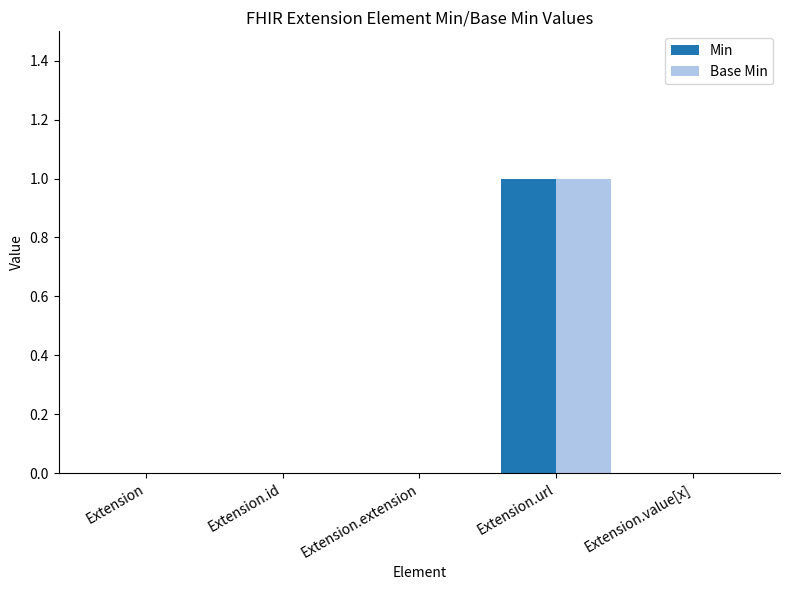

At which category is the sum across all series the highest?

Extension.url